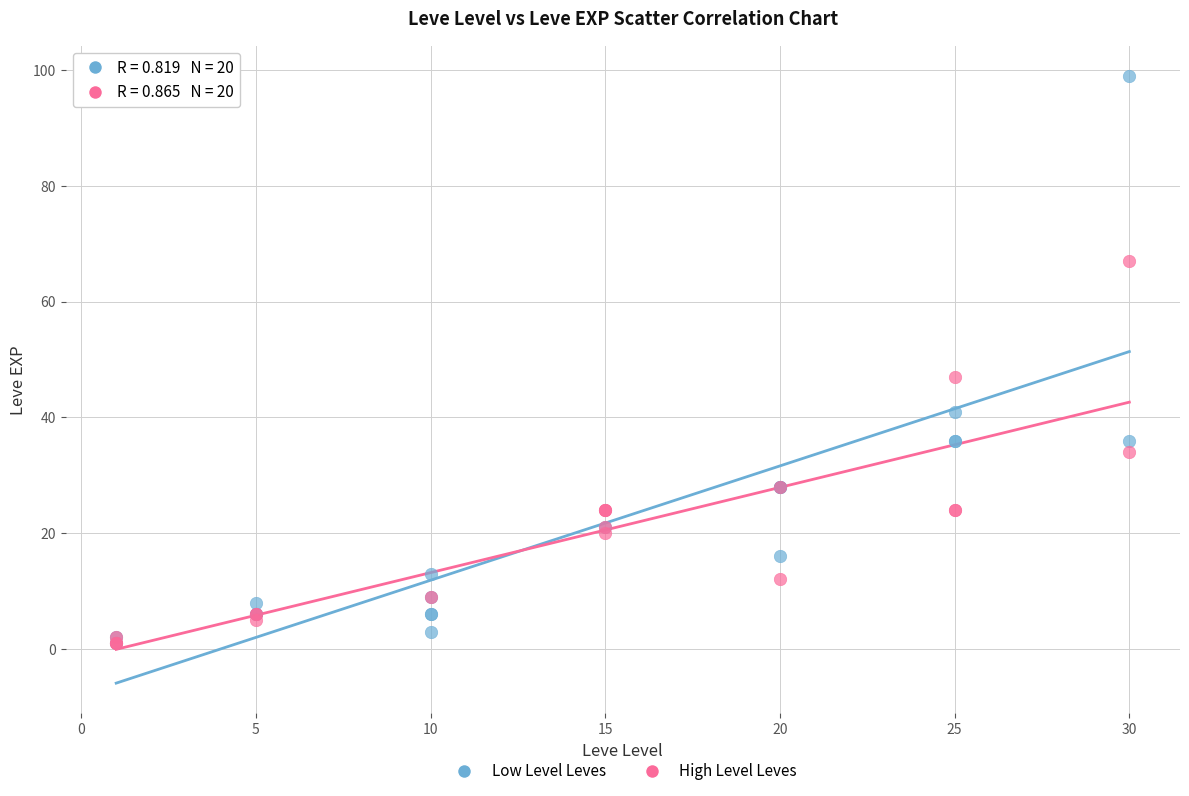

Which series contains the highest Y value?

Low Level Leves